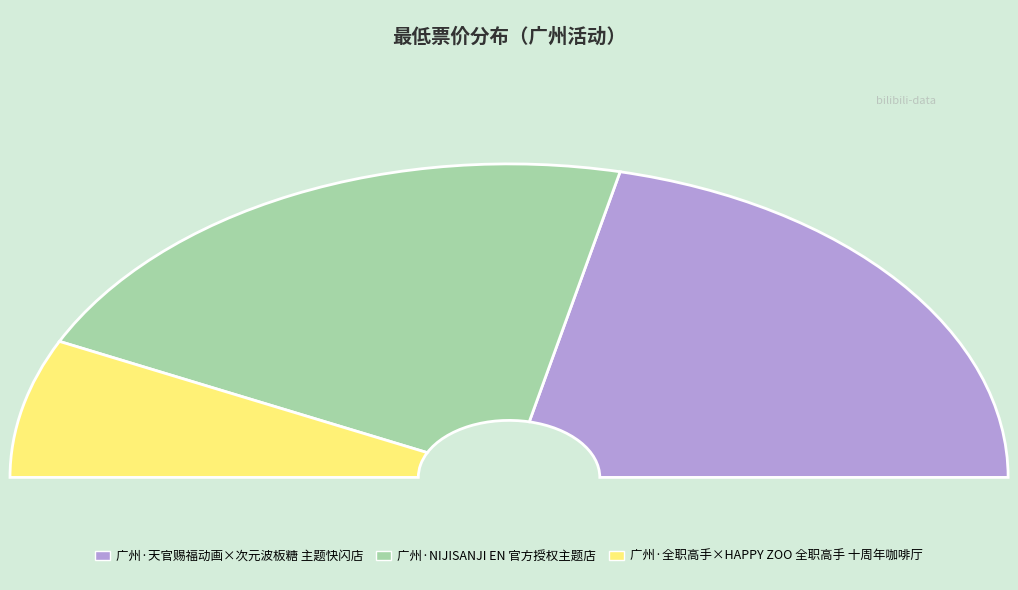

Count the number of slices in the pie.

3